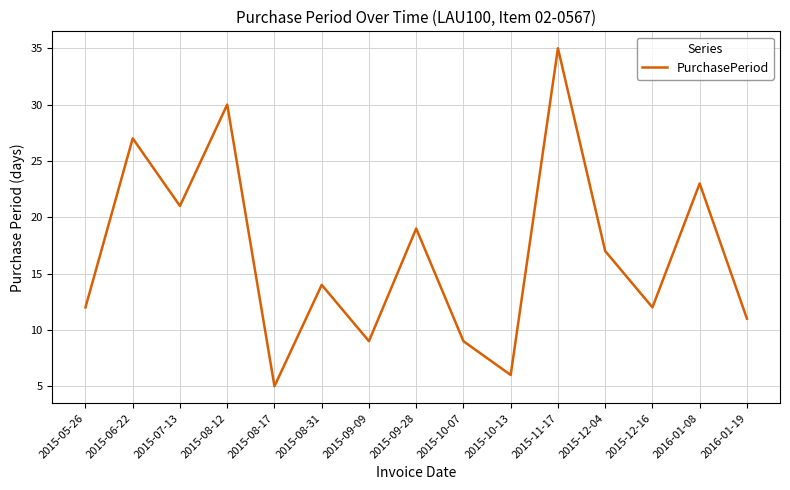

What position from the left is 2015-11-17?

11